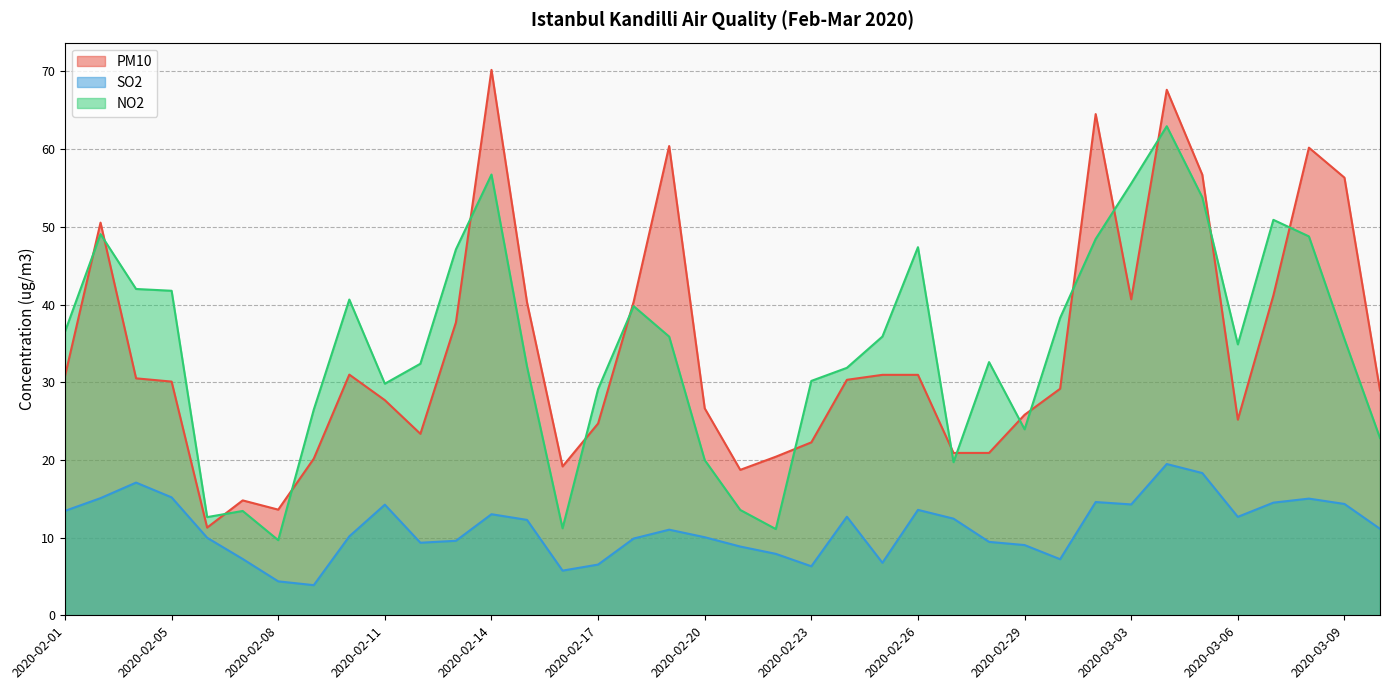

Count the number of data series in this chart.

3